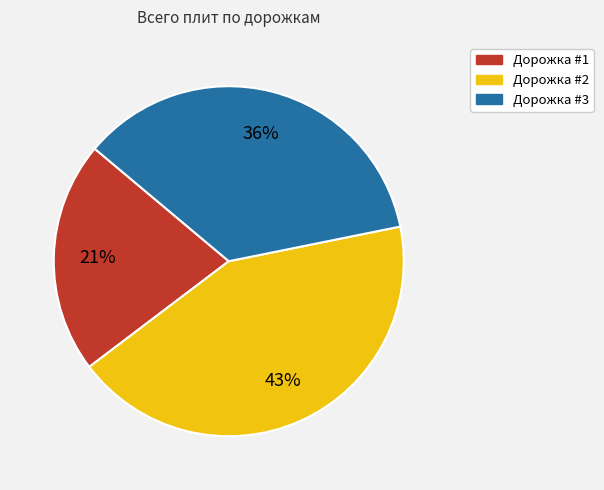

To the nearest percent, what is the average slice percentage?

33%